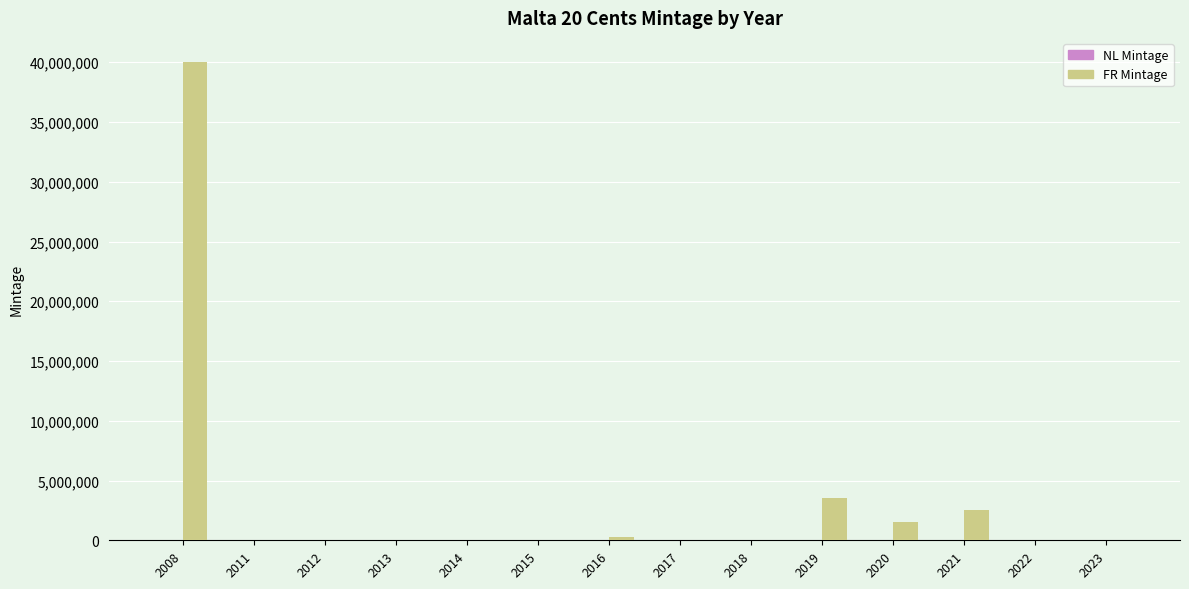

What is the highest value of the FR Mintage series?

40040000